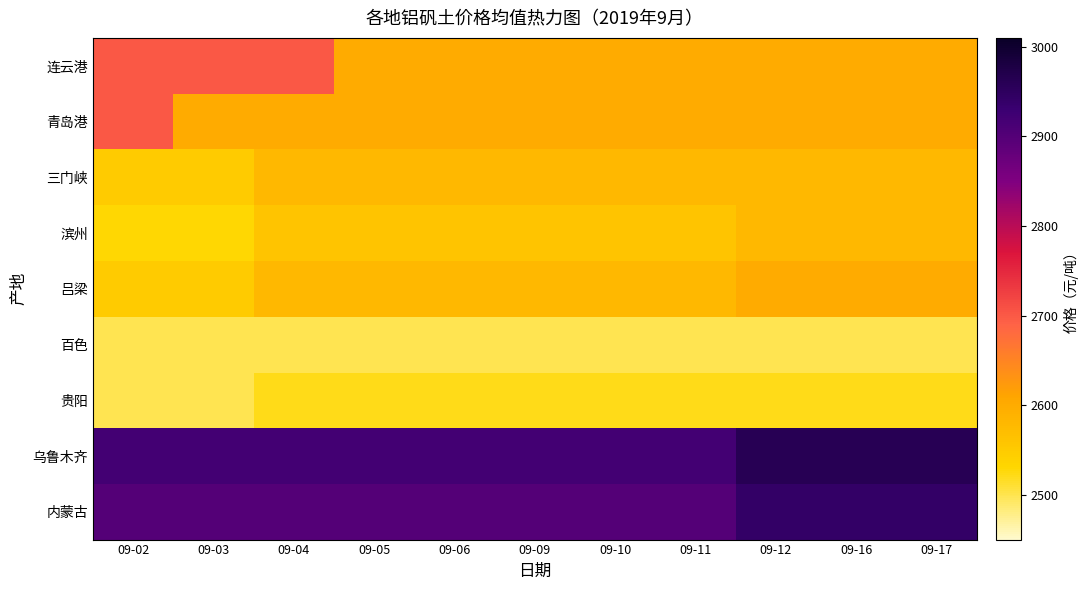

At how many categories does at least one series exceed 2649?

11